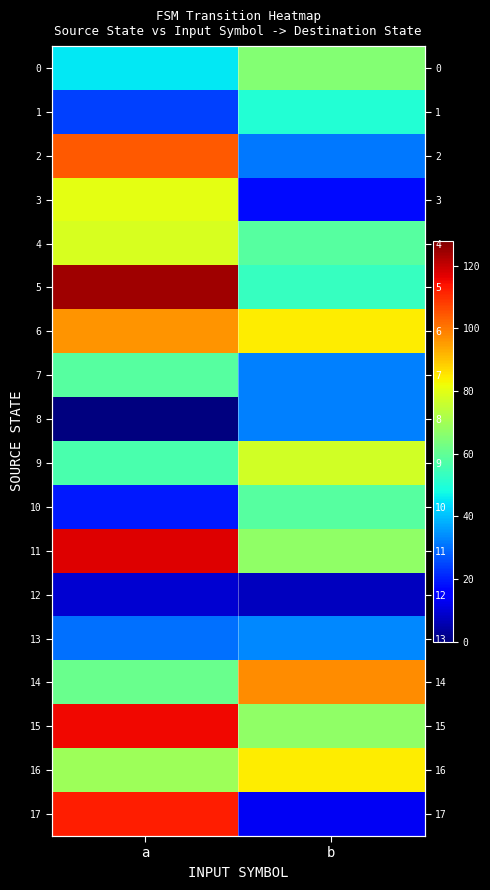

The value of 17 at b is 4. True or false?

False